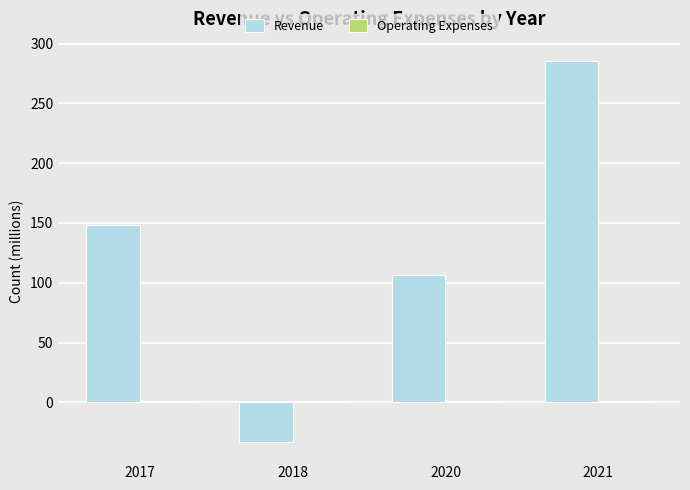

What is the maximum value shown in the chart?

285.7